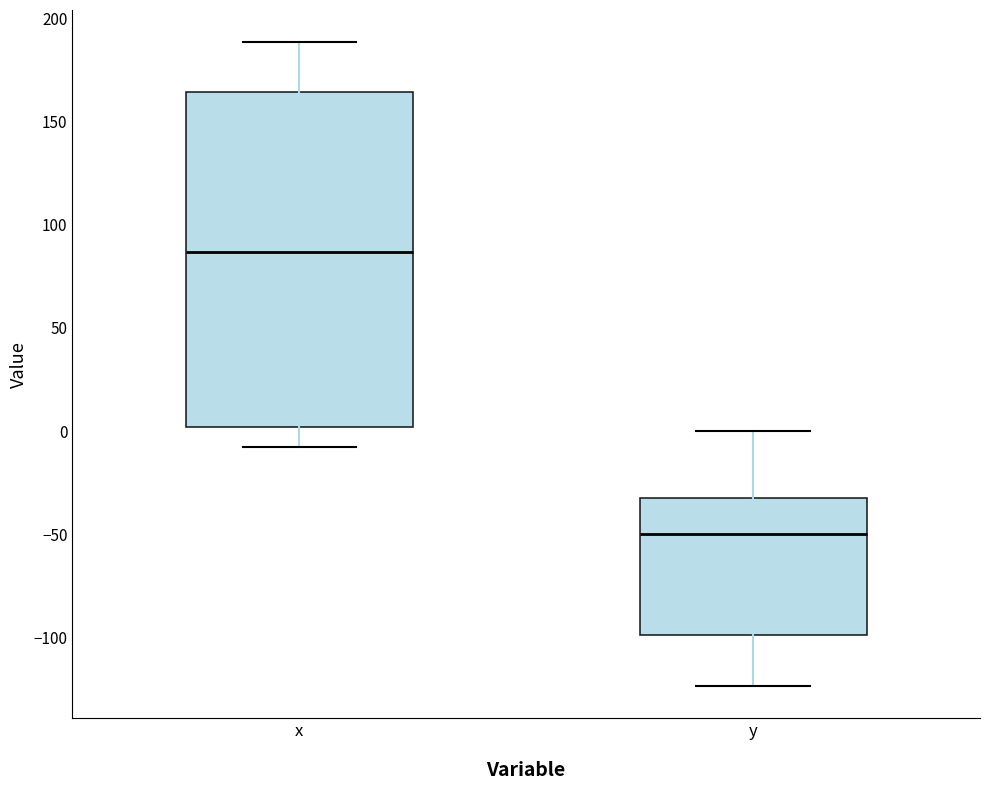

Where does the upper whisker of the box for y end on the y-axis? The values are not printed on the chart, so give them approximately, as read against the axis.

0